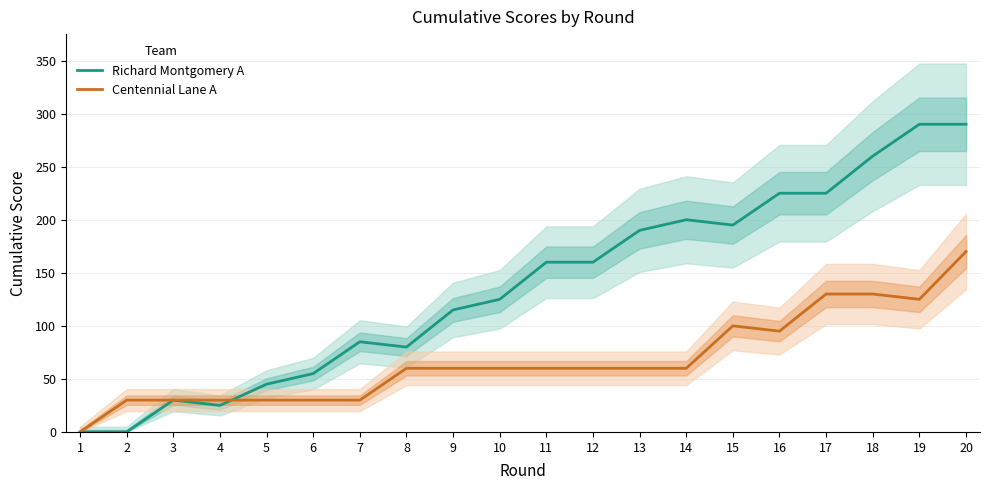

Which category has the highest value across all series?

19